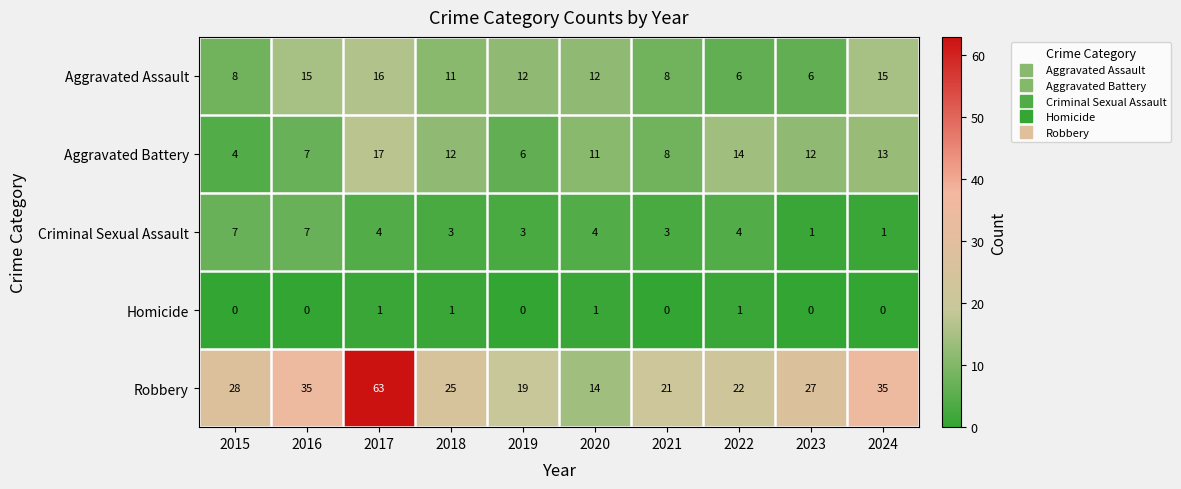

True or false: Aggravated Assault has a value of 12 at 2019.

True